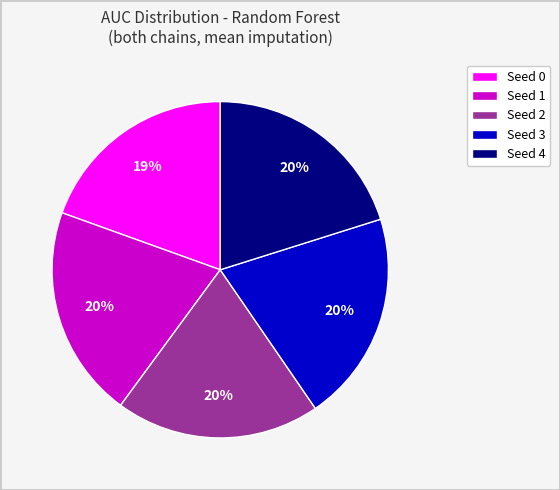

Count the number of slices in the pie.

5